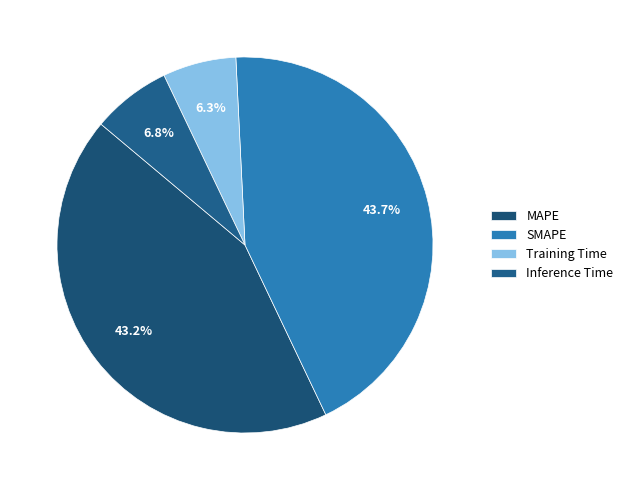

How many segments does this pie chart have?

4